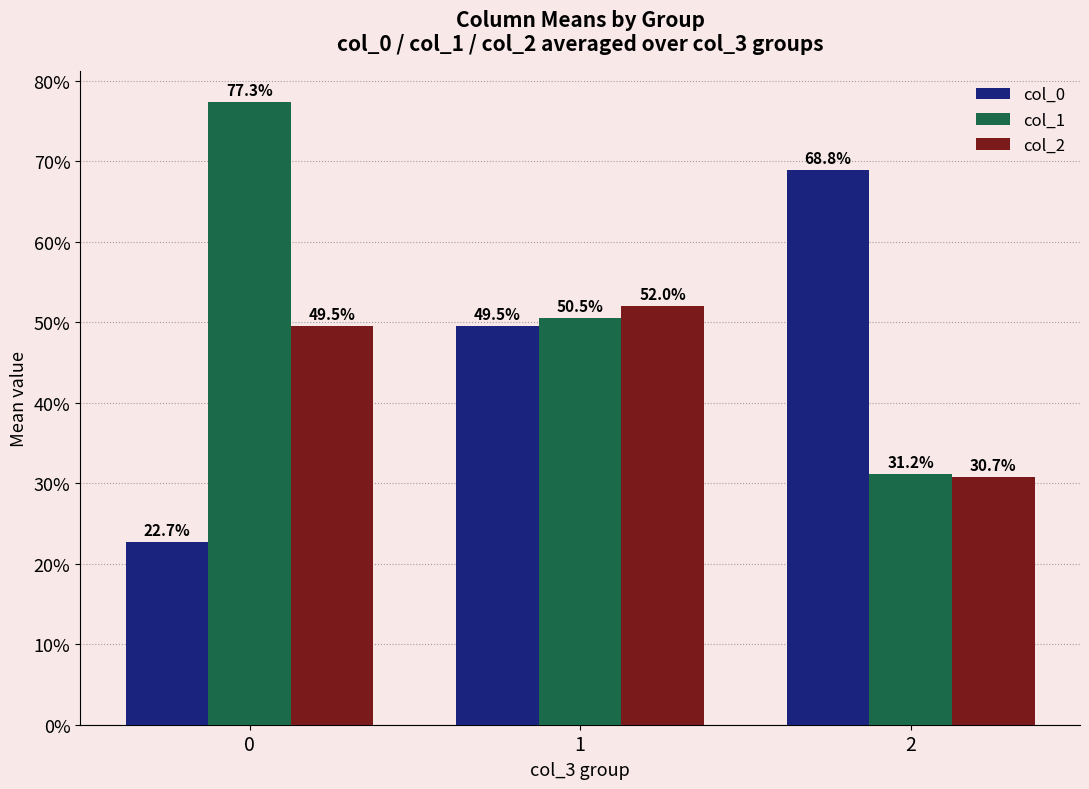

Are the bars grouped side by side (vs. stacked)?

Yes